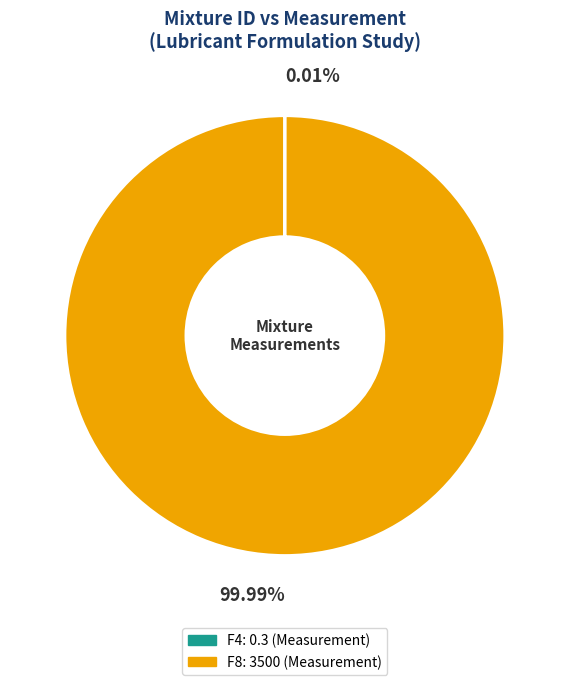

Which category accounts for the majority?

F8